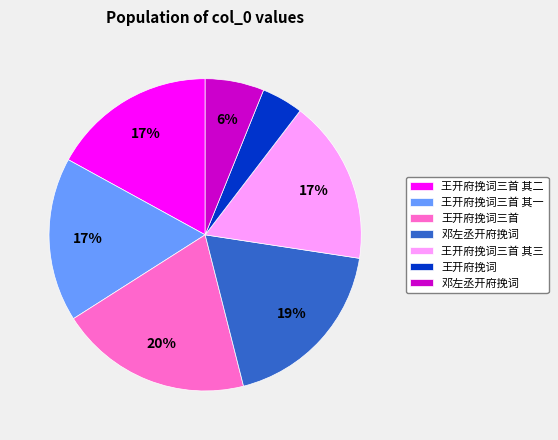

Is there a majority slice in this chart?

No